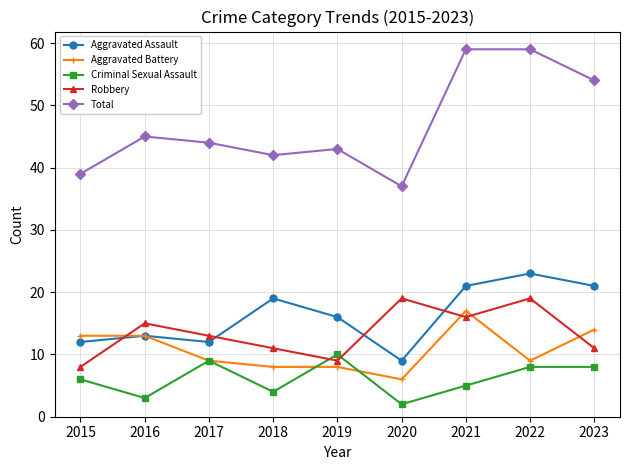

True or false: Aggravated Battery and Total intersect in this chart.

False